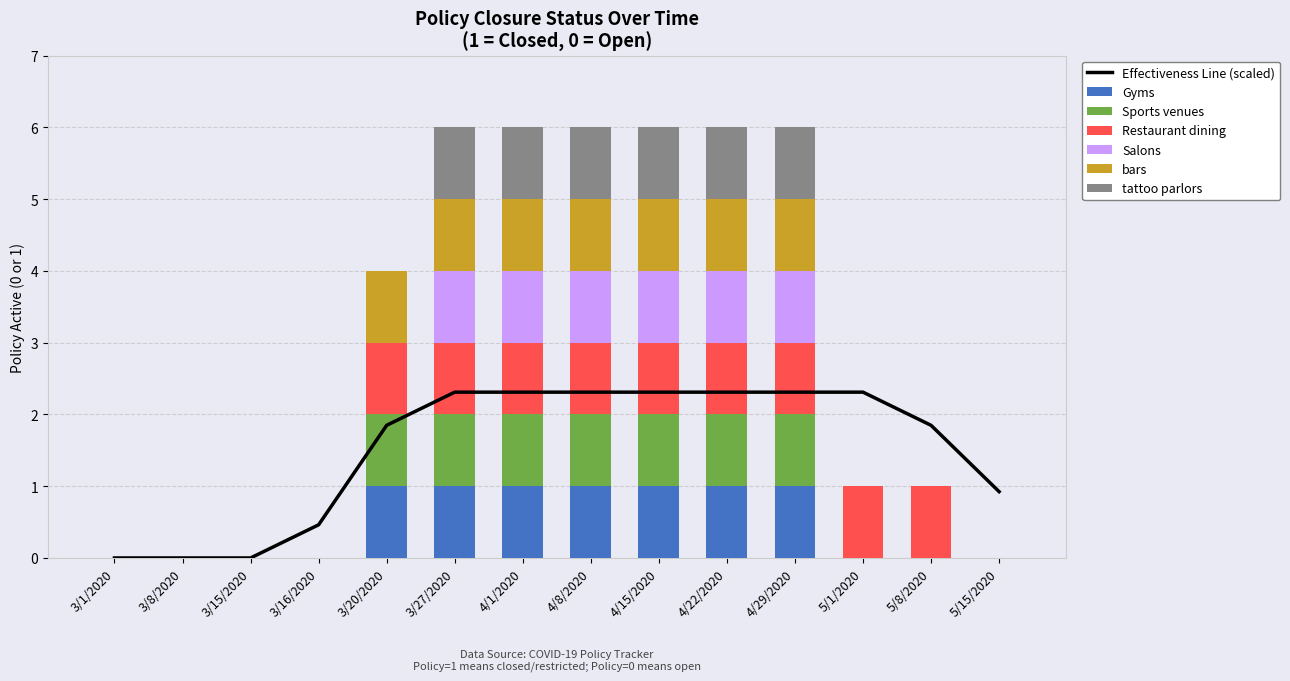

Reading left to right, what are all the values shown in this chart?

Gyms: 3/1/2020=0	3/8/2020=0	3/15/2020=0	3/16/2020=0	3/20/2020=1	3/27/2020=1	4/1/2020=1	4/8/2020=1	4/15/2020=1	4/22/2020=1	4/29/2020=1	5/1/2020=0	5/8/2020=0	5/15/2020=0
Sports venues: 3/1/2020=0	3/8/2020=0	3/15/2020=0	3/16/2020=0	3/20/2020=1	3/27/2020=1	4/1/2020=1	4/8/2020=1	4/15/2020=1	4/22/2020=1	4/29/2020=1	5/1/2020=0	5/8/2020=0	5/15/2020=0
Restaurant dining: 3/1/2020=0	3/8/2020=0	3/15/2020=0	3/16/2020=0	3/20/2020=1	3/27/2020=1	4/1/2020=1	4/8/2020=1	4/15/2020=1	4/22/2020=1	4/29/2020=1	5/1/2020=1	5/8/2020=1	5/15/2020=0
Salons: 3/1/2020=0	3/8/2020=0	3/15/2020=0	3/16/2020=0	3/20/2020=0	3/27/2020=1	4/1/2020=1	4/8/2020=1	4/15/2020=1	4/22/2020=1	4/29/2020=1	5/1/2020=0	5/8/2020=0	5/15/2020=0
bars: 3/1/2020=0	3/8/2020=0	3/15/2020=0	3/16/2020=0	3/20/2020=1	3/27/2020=1	4/1/2020=1	4/8/2020=1	4/15/2020=1	4/22/2020=1	4/29/2020=1	5/1/2020=0	5/8/2020=0	5/15/2020=0
tattoo parlors: 3/1/2020=0	3/8/2020=0	3/15/2020=0	3/16/2020=0	3/20/2020=0	3/27/2020=1	4/1/2020=1	4/8/2020=1	4/15/2020=1	4/22/2020=1	4/29/2020=1	5/1/2020=0	5/8/2020=0	5/15/2020=0